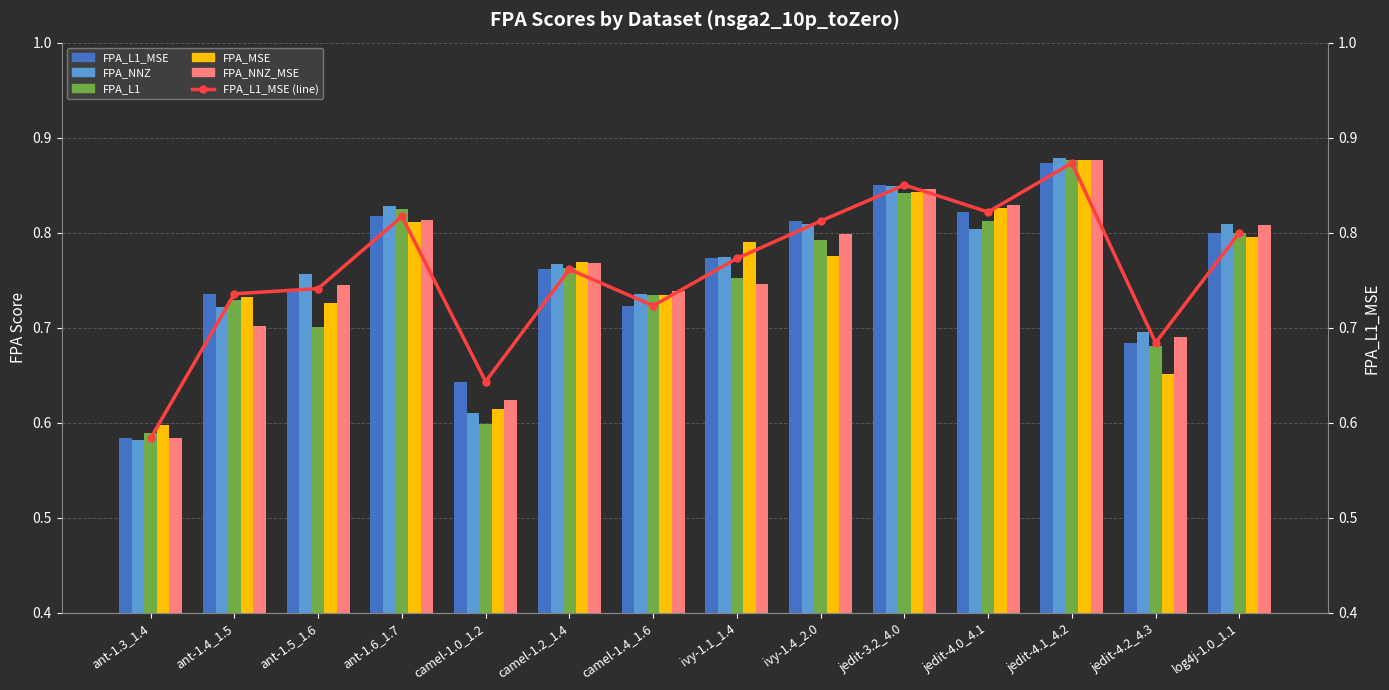

Which series has the widest spread of values?

FPA_NNZ